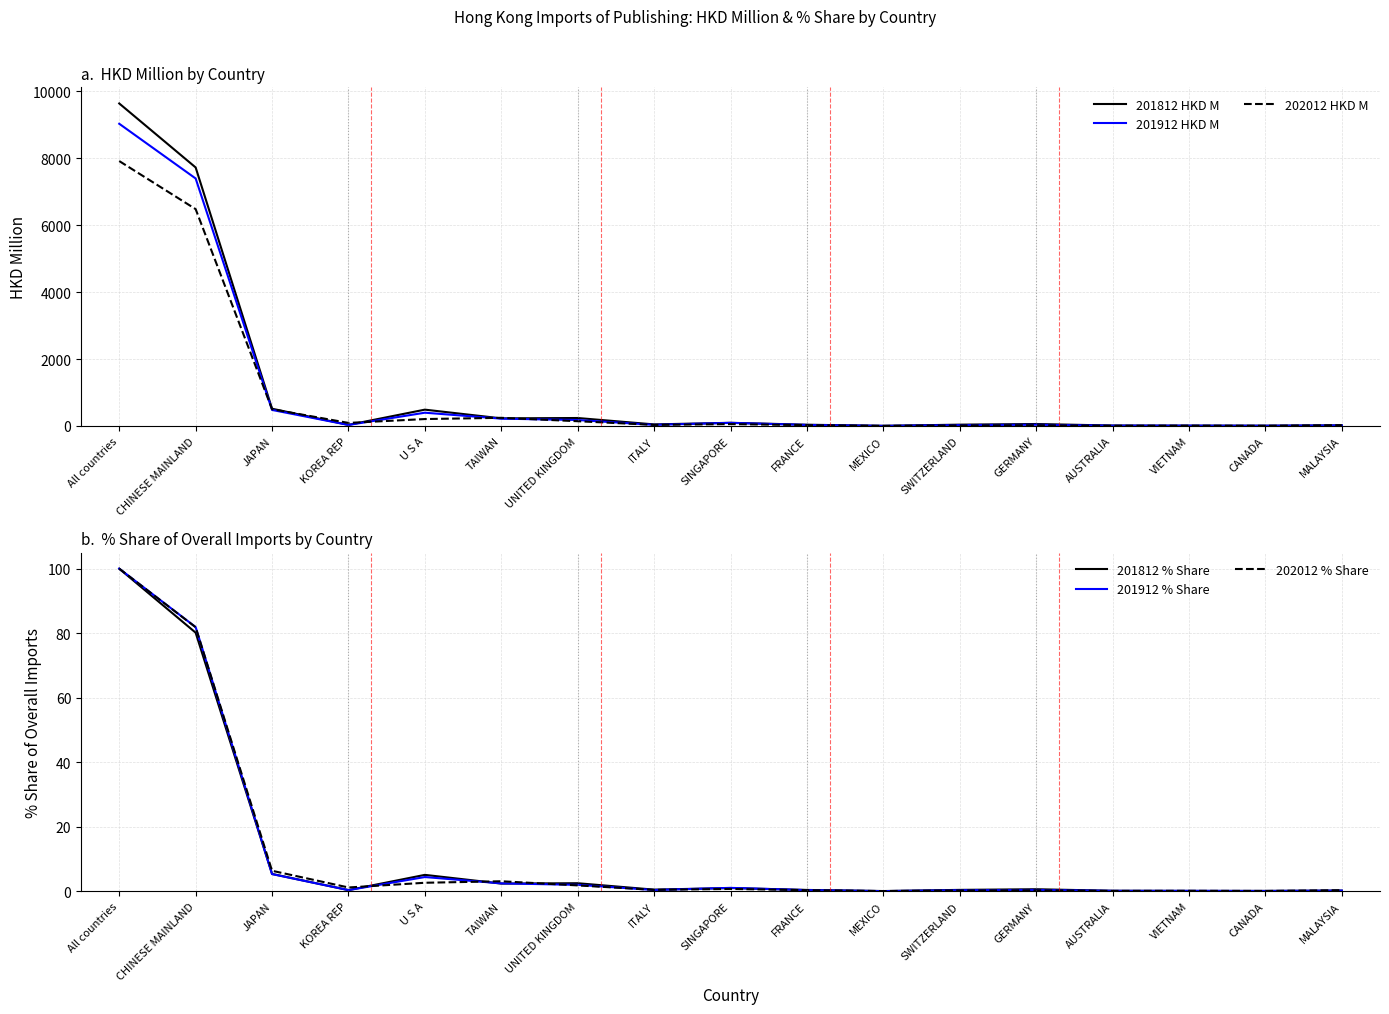

Which has a higher value, JAPAN or SINGAPORE?

JAPAN